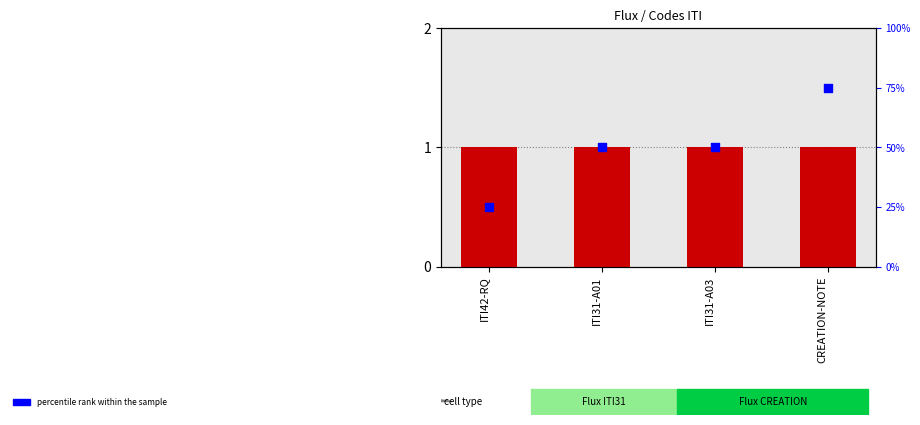

At how many categories does at least one series exceed 37?

3